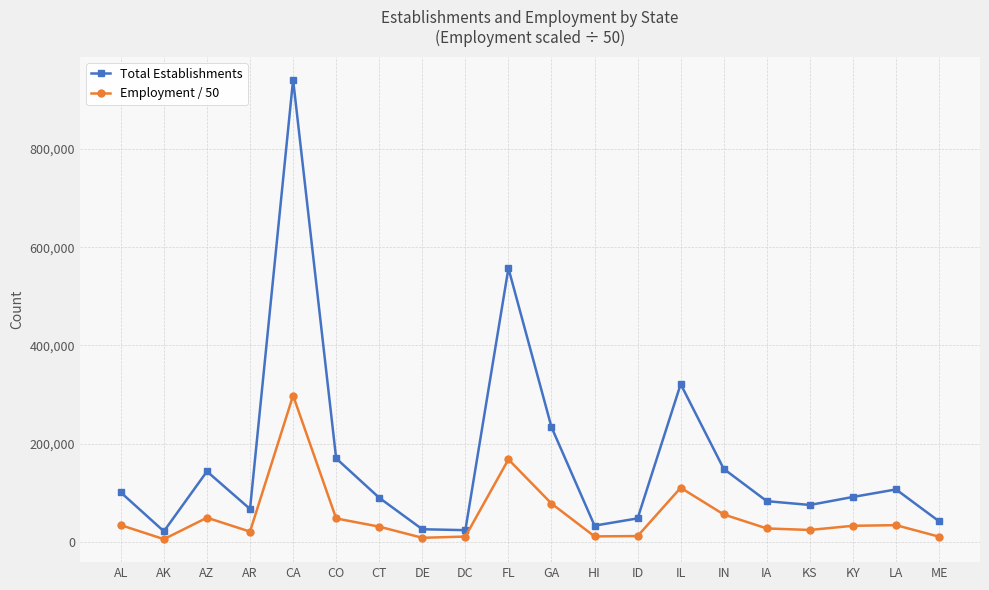

What is the total value across all series at ID?

59136.7